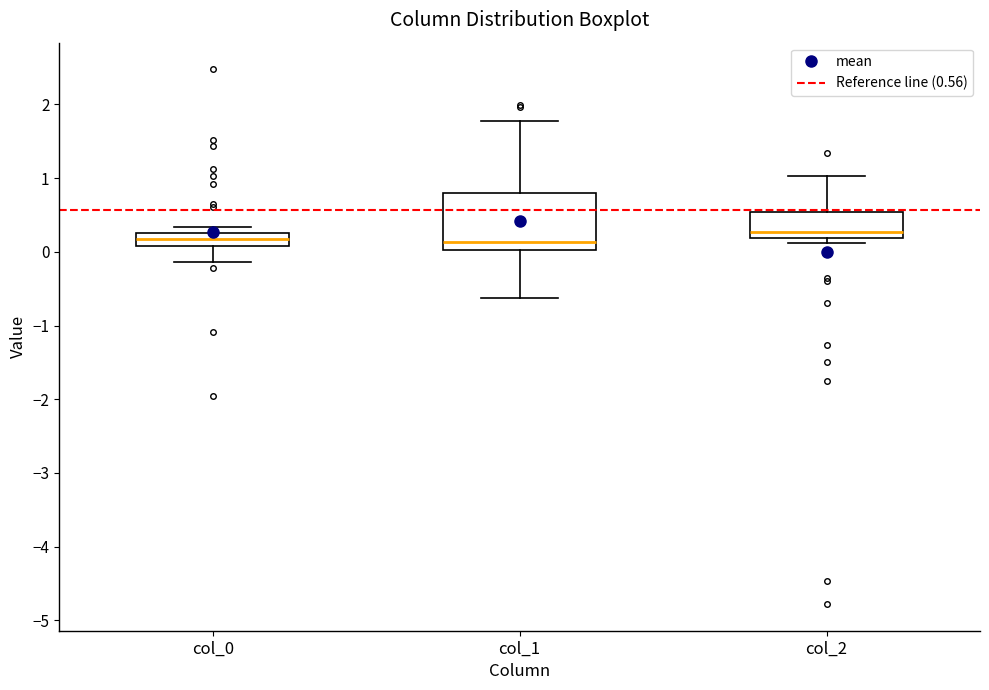

Reading left to right, read every box against the y-axis: the position of its median line, the range the box covers, and the ends of its whiskers. The values are not printed on the chart, so give them approximately, as read against the axis.

col_0: median 0.2, box 0.1 to 0.3, whiskers -0.1 to 0.3 (just above the box's upper edge)
col_1: median 0.1, box 0.0 to 0.8, whiskers -0.6 to 1.8
col_2: median 0.3, box 0.2 to 0.5, whiskers 0.1 to 1.0